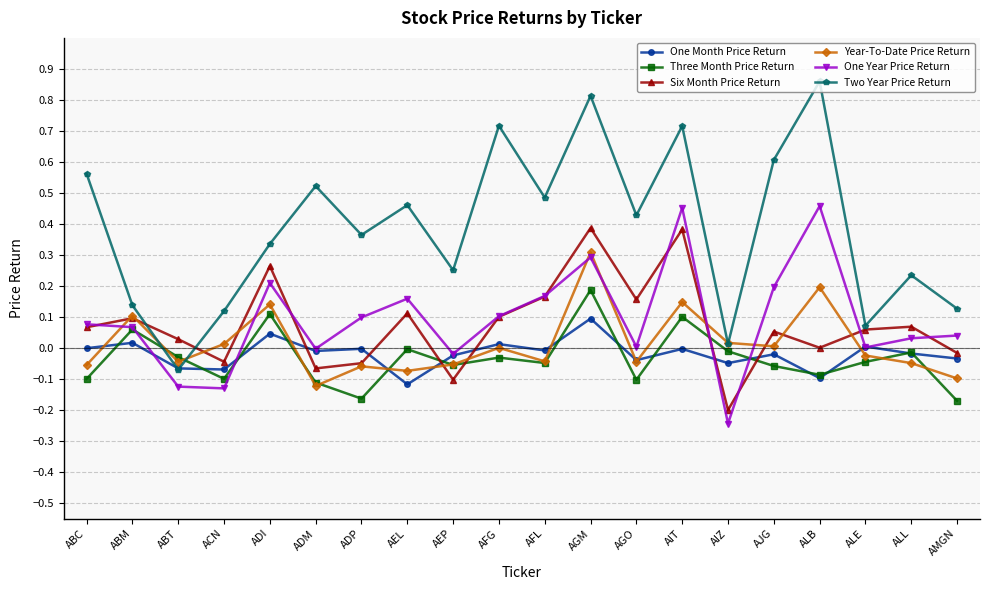

Where is the first local maximum for Two Year Price Return?

ADM